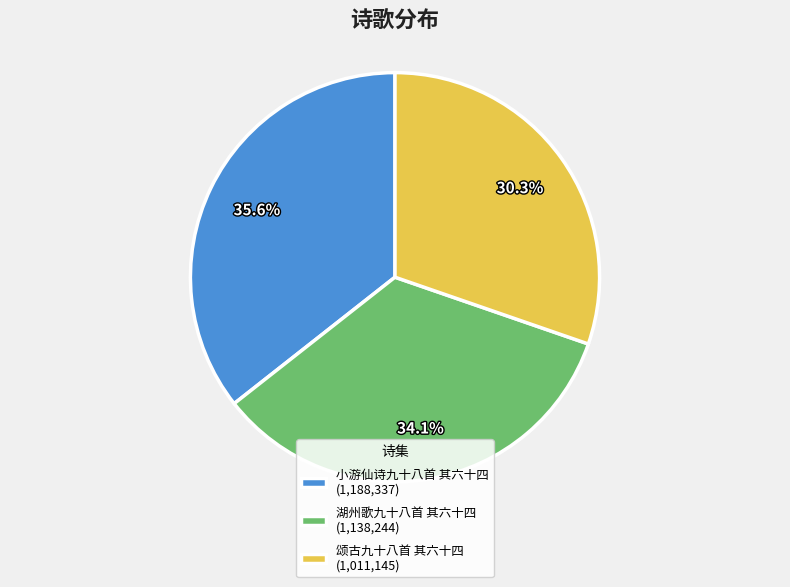

Approximately how many times larger is the value at 颂古九十八首 其六十四 compared to 小游仙诗九十八首 其六十四?

0.9